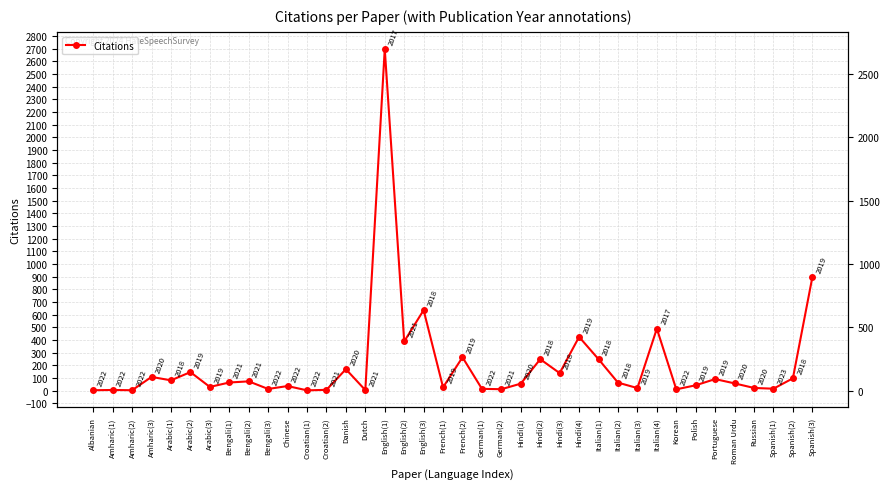

What is the label of the 7th point from the right?

Polish